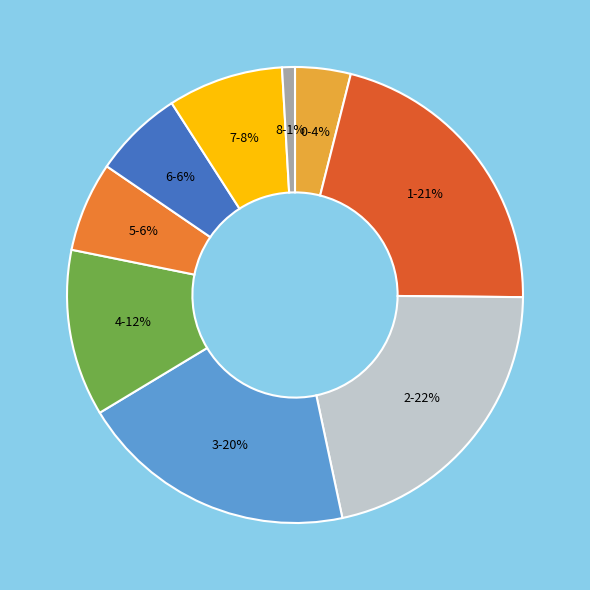

Is the sum of 5 and 6 greater than half?

No